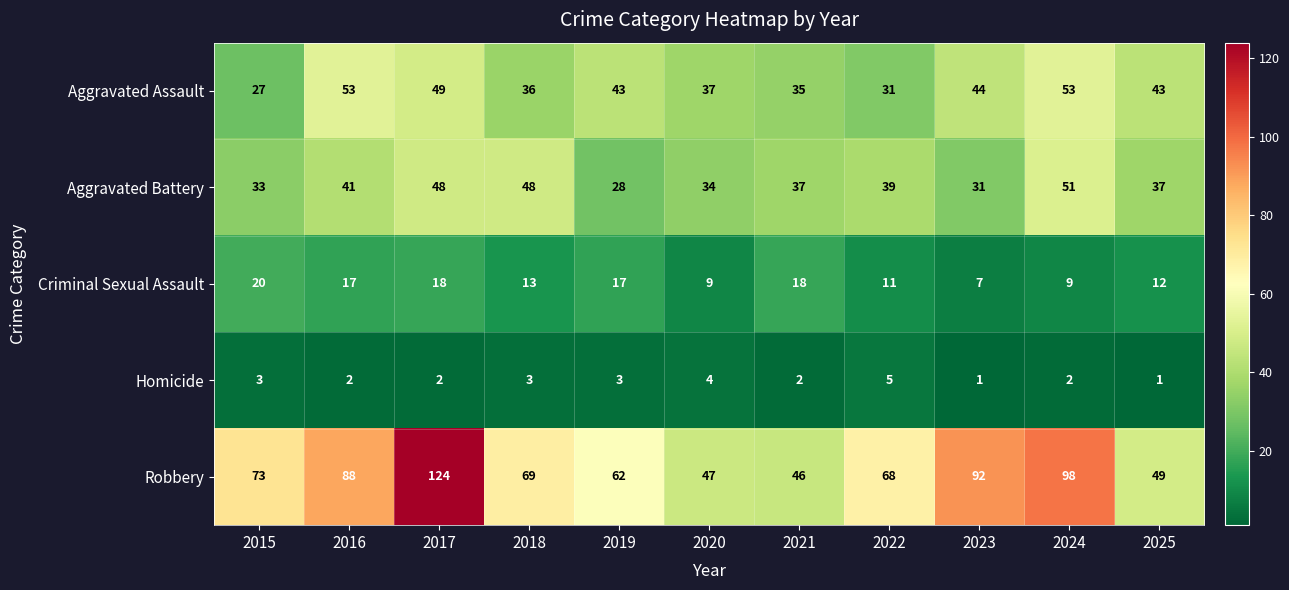

Which series has the largest range (max minus min)?

Robbery